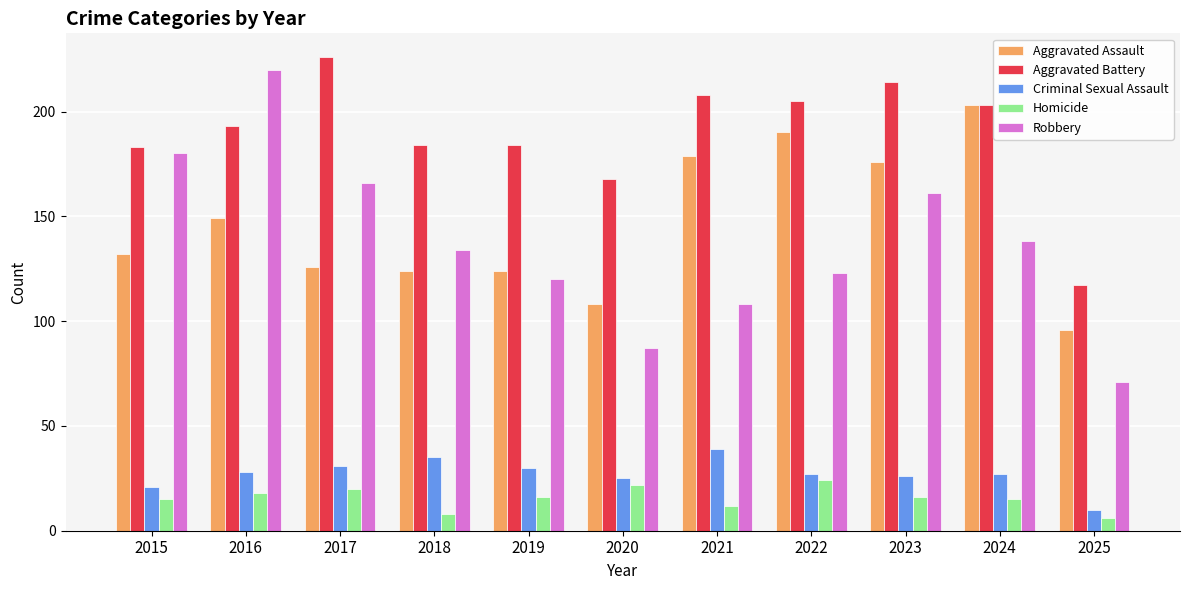

Reading left to right, extract all data points from this chart.

Aggravated Assault: 132	149	126	124	124	108	179	190	176	203	96
Aggravated Battery: 183	193	226	184	184	168	208	205	214	203	117
Criminal Sexual Assault: 21	28	31	35	30	25	39	27	26	27	10
Homicide: 15	18	20	8	16	22	12	24	16	15	6
Robbery: 180	220	166	134	120	87	108	123	161	138	71